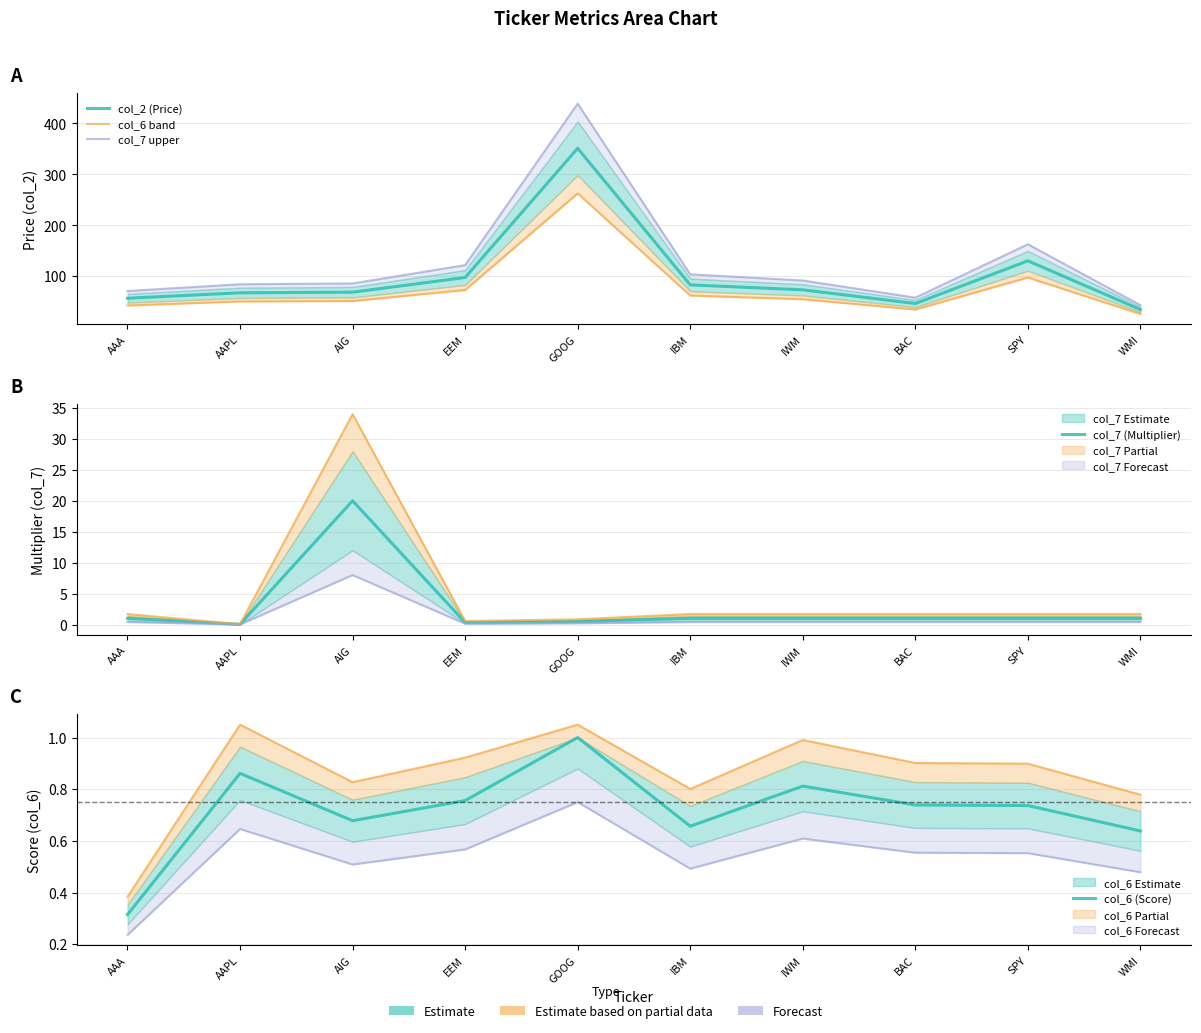

Rank the series at IWM from highest to lowest value.

col_7 upper, col_2 (Price), col_6 band, col_7 (Multiplier), col_6 (Score)